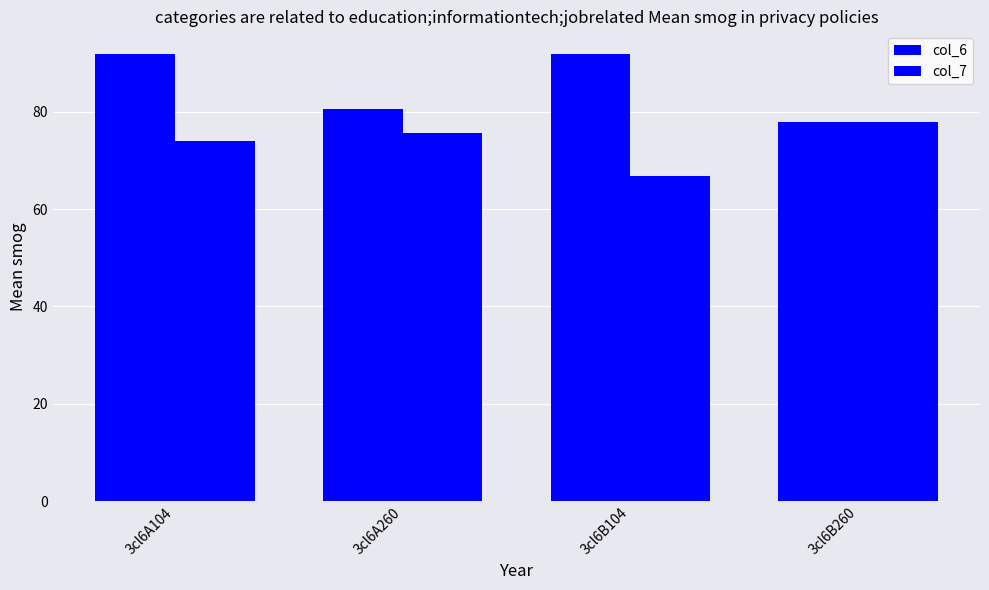

What is the difference between the second highest and minimum values in the col_6 series?

13.9